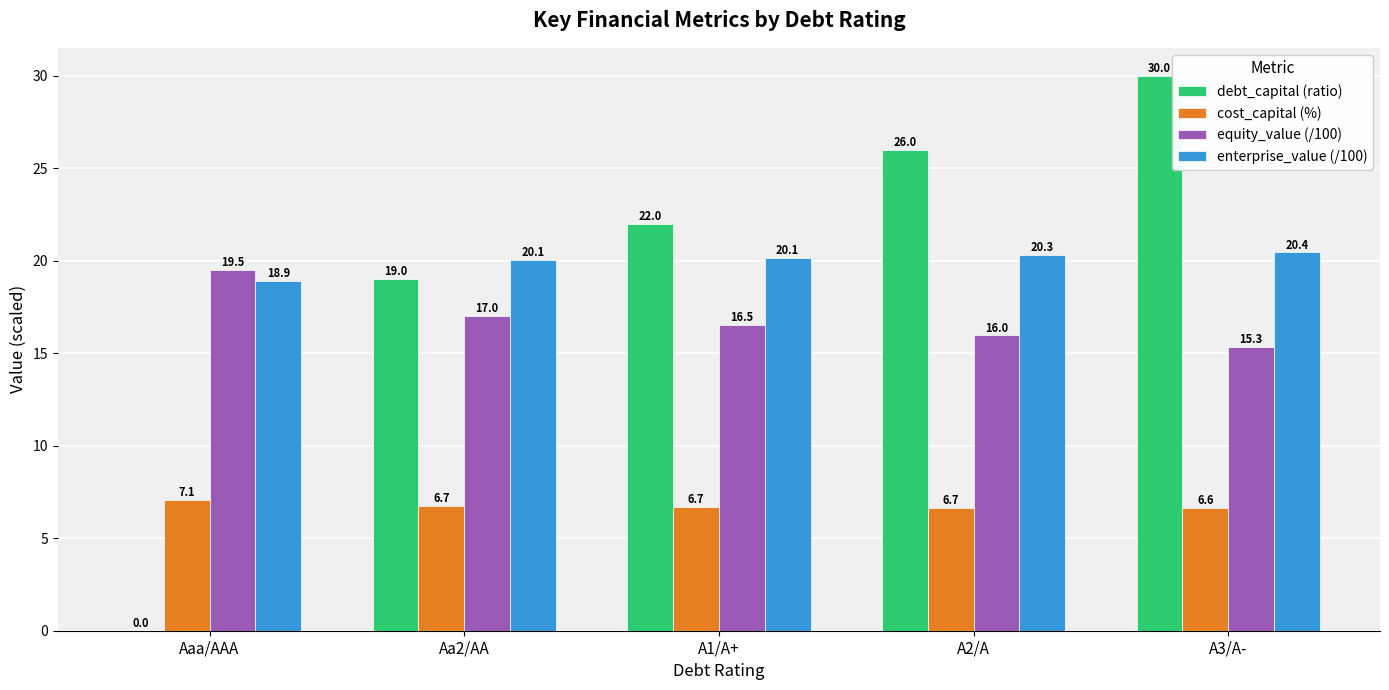

Which series changed the most between A1/A+ and A3/A-?

debt_capital (ratio)